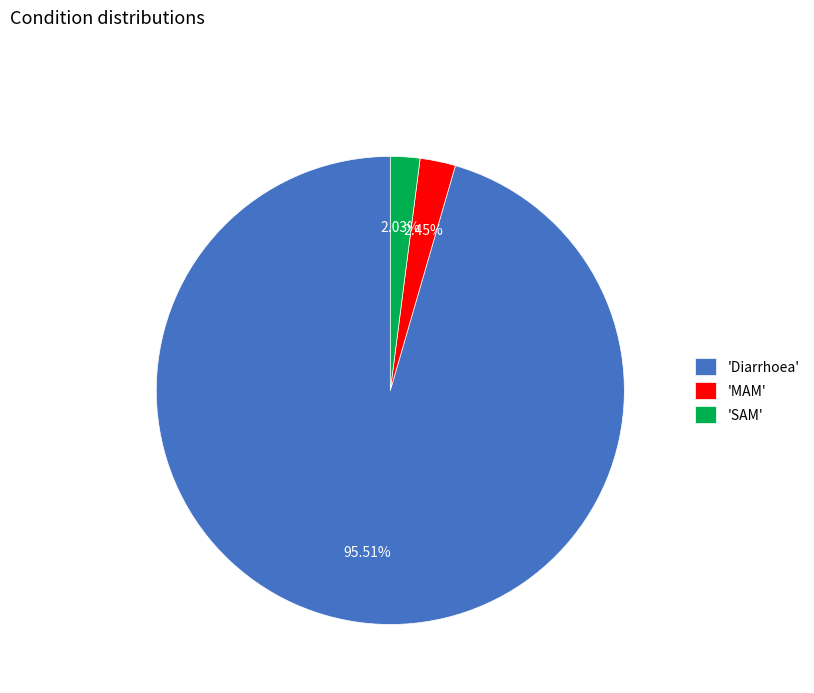

Is the sum of 'MAM' and 'SAM' greater than half?

No